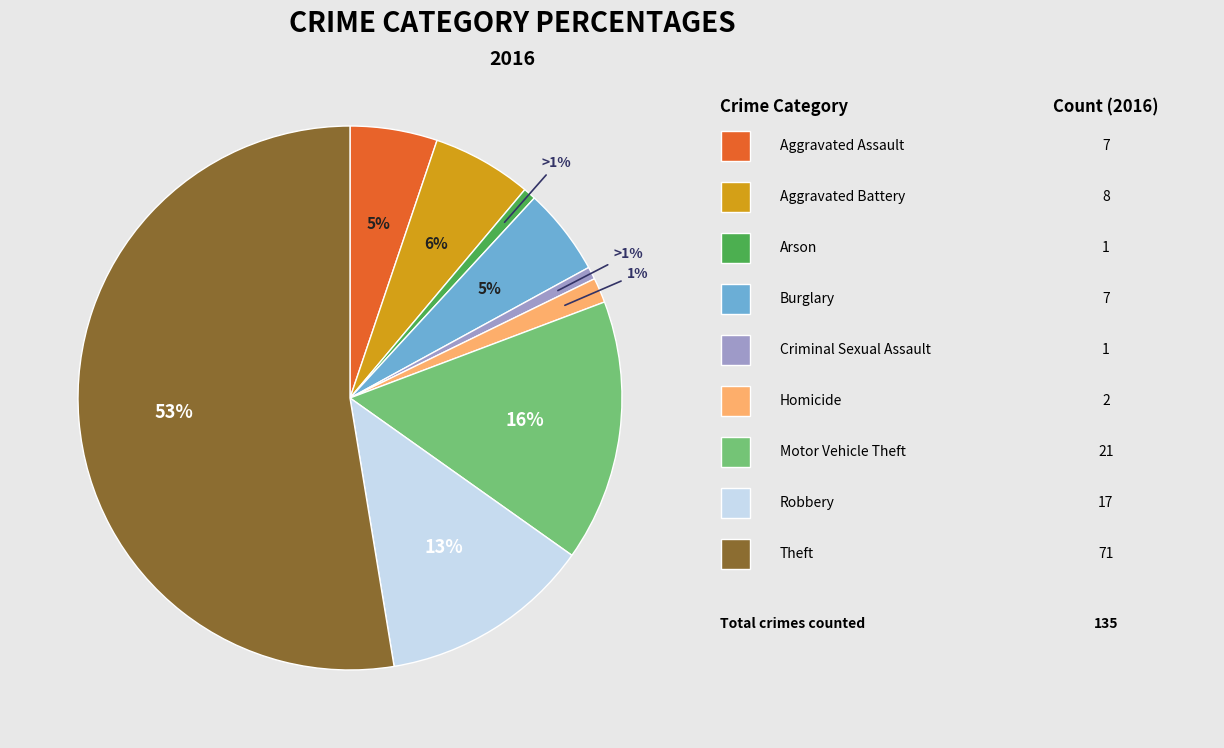

Is there a majority slice in this chart?

Yes